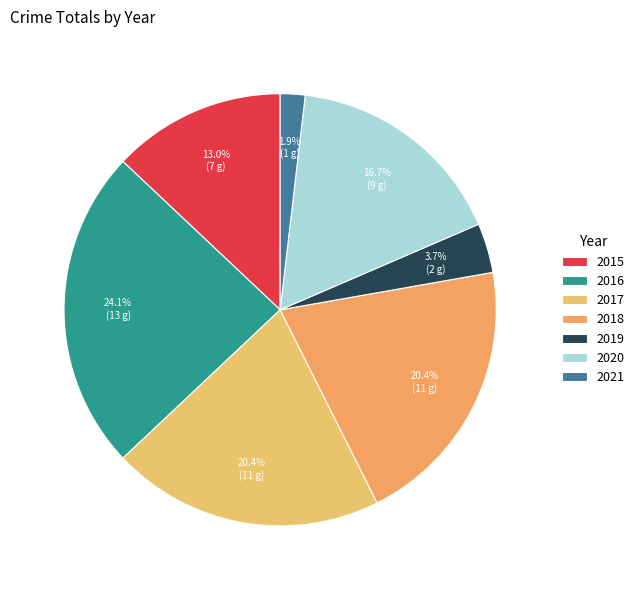

Rank the categories by value from lowest to highest.

2021, 2019, 2015, 2020, 2017, 2018, 2016